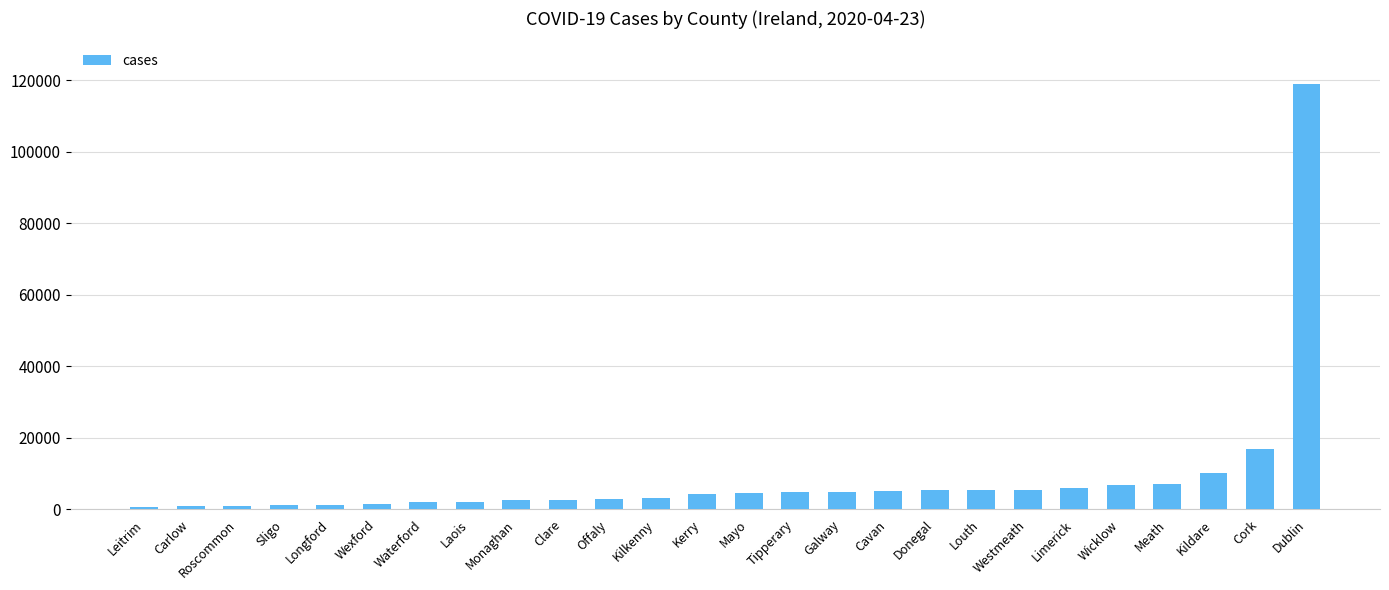

How many categories are shown in the chart?

26